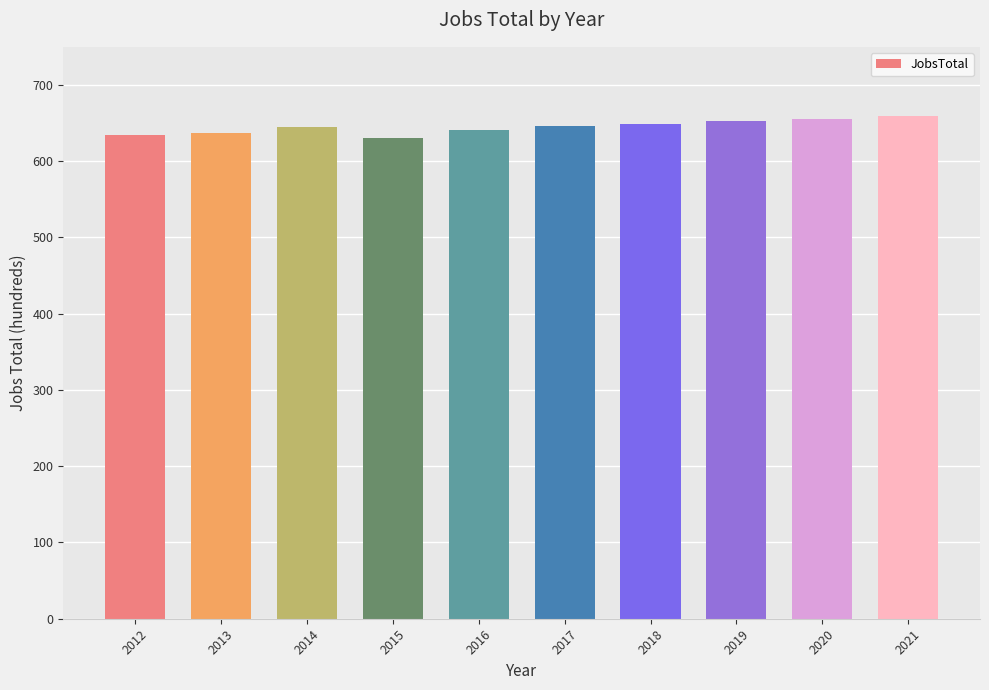

What is the minimum value shown in the chart?

631